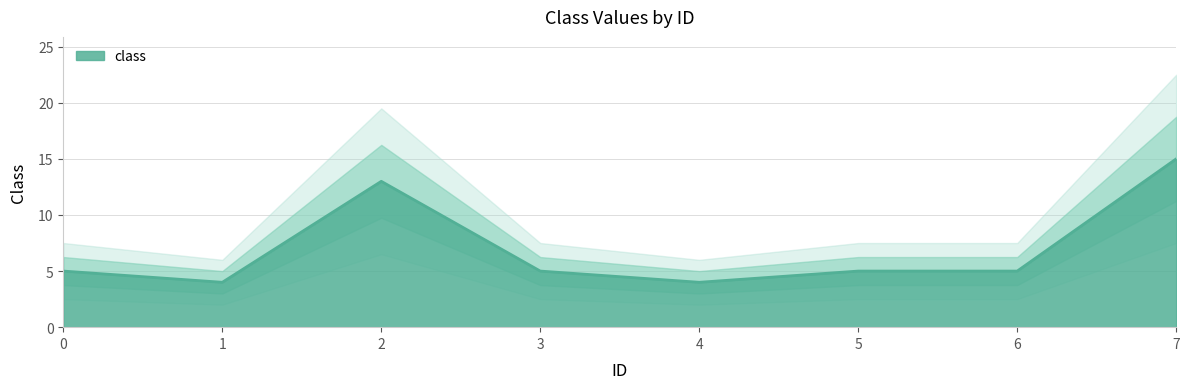

How many data points does each series have?

8